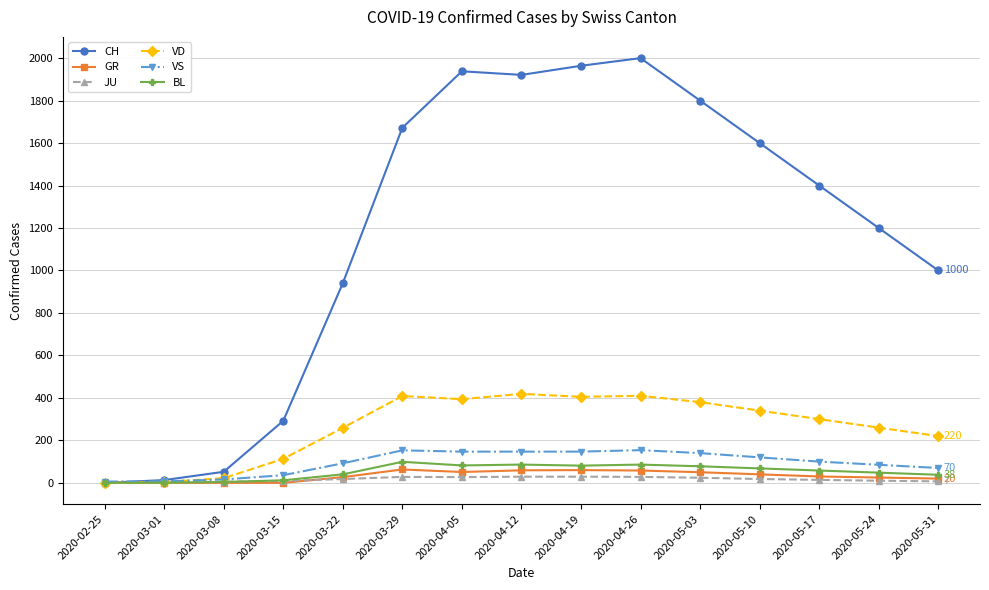

Is the value of VS at 2020-04-19 greater than the value of JU at 2020-04-12?

Yes